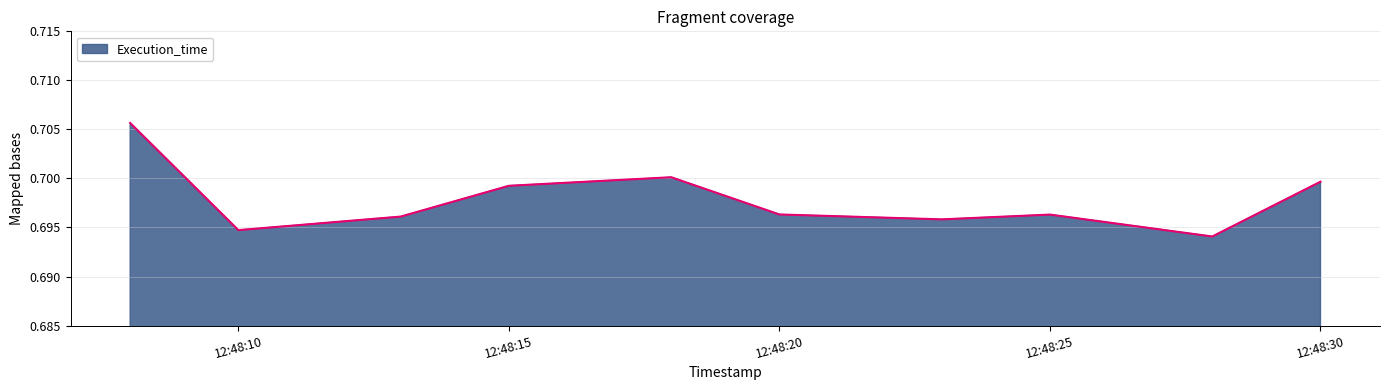

Where is the first local minimum?

12:48:10